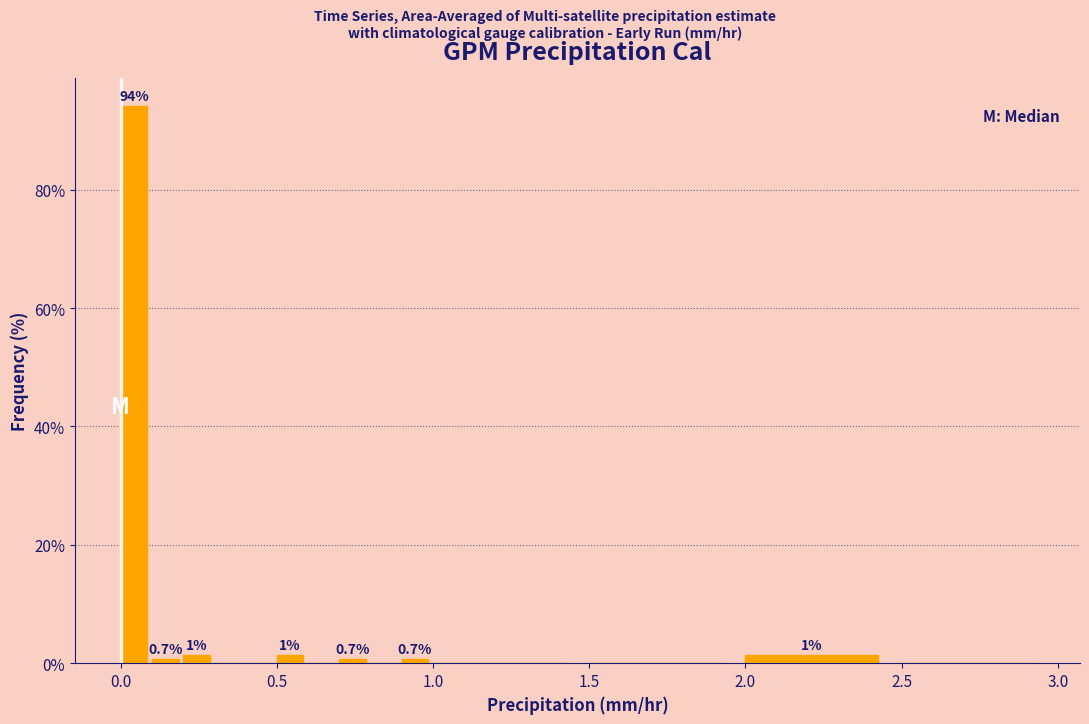

Read against the x-axis, roughly where is the centre of the tallest bar?

0.05